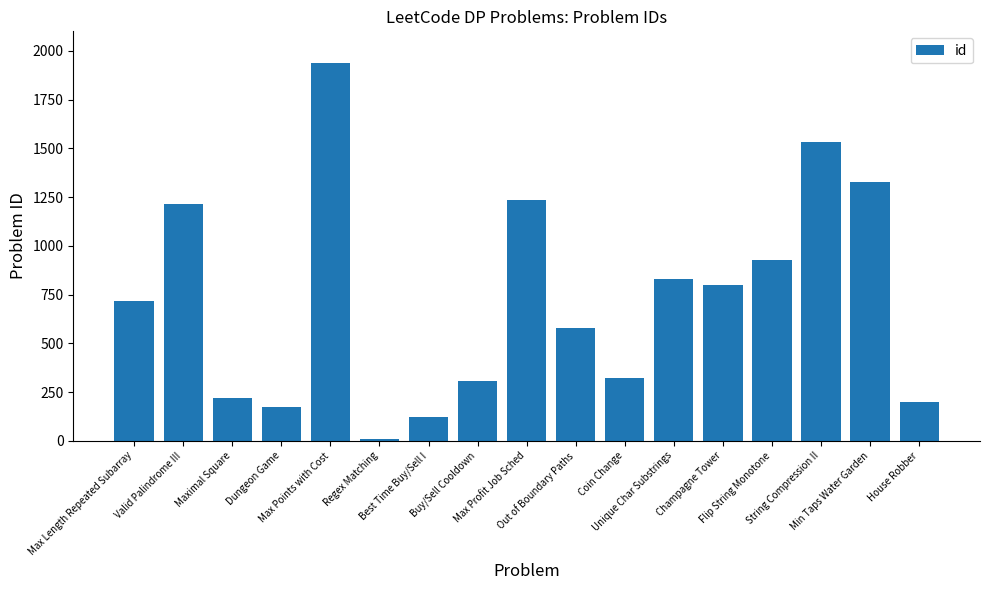

What is the difference between the maximum and minimum values?

1927